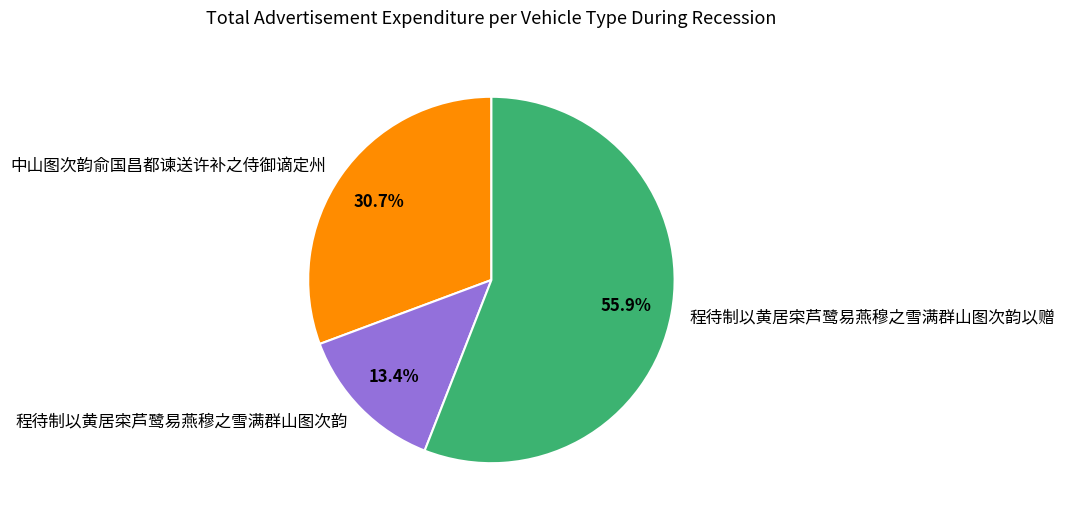

Approximately how many times larger is the value at 程待制以黄居寀芦鹭易燕穆之雪满群山图次韵以赠 compared to 程待制以黄居寀芦鹭易燕穆之雪满群山图次韵?

4.2